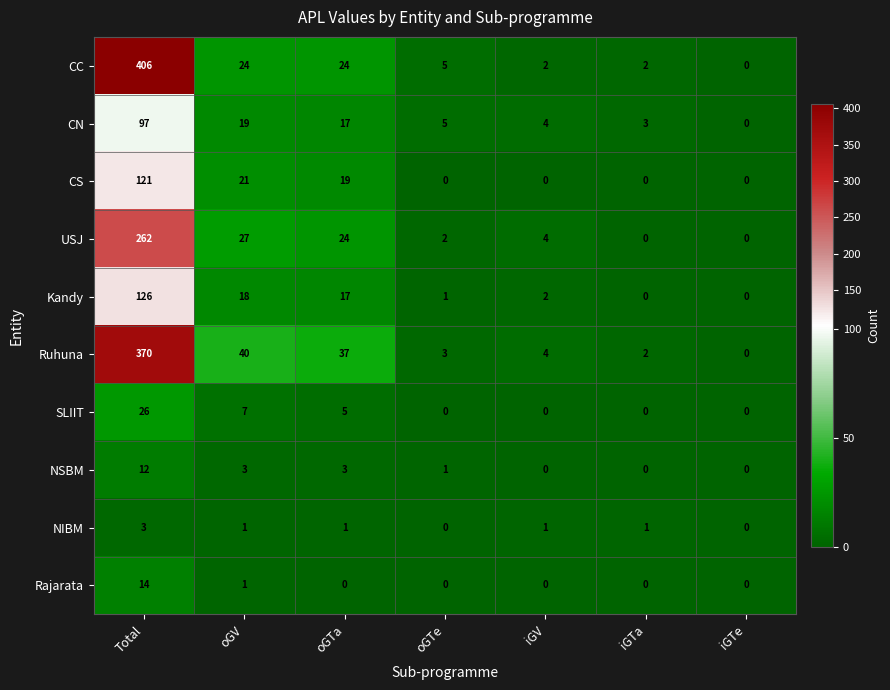

Is it true that Rajarata equals 0 at iGV?

True